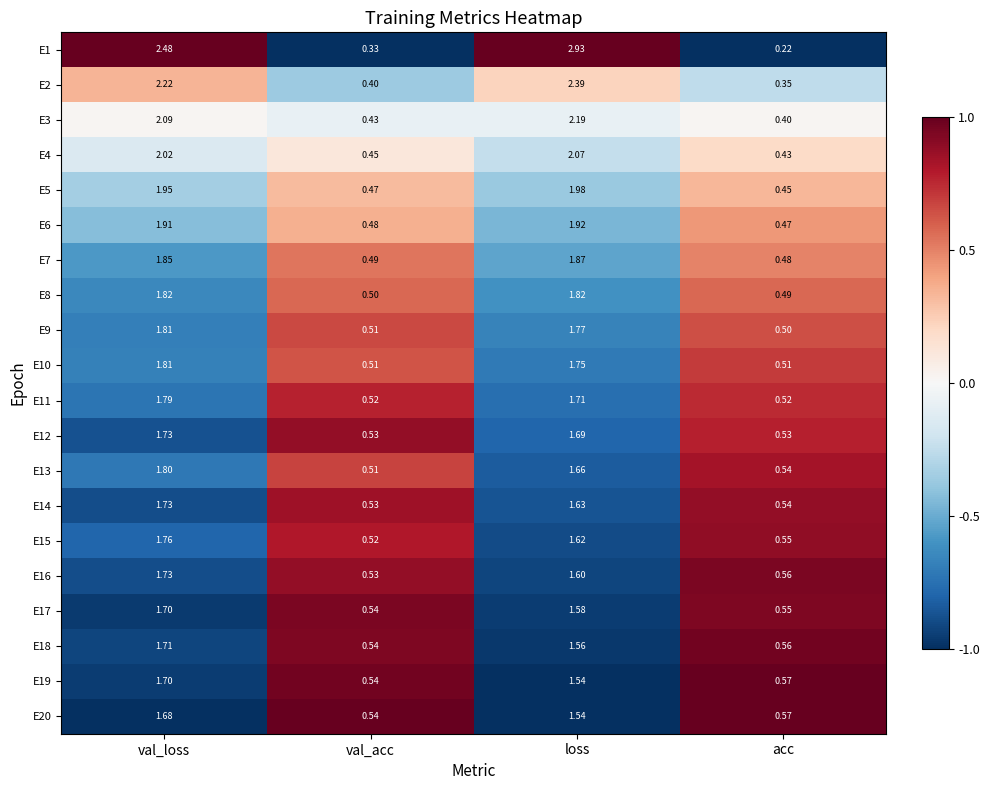

Where does the E8 series first go above 1?

val_loss